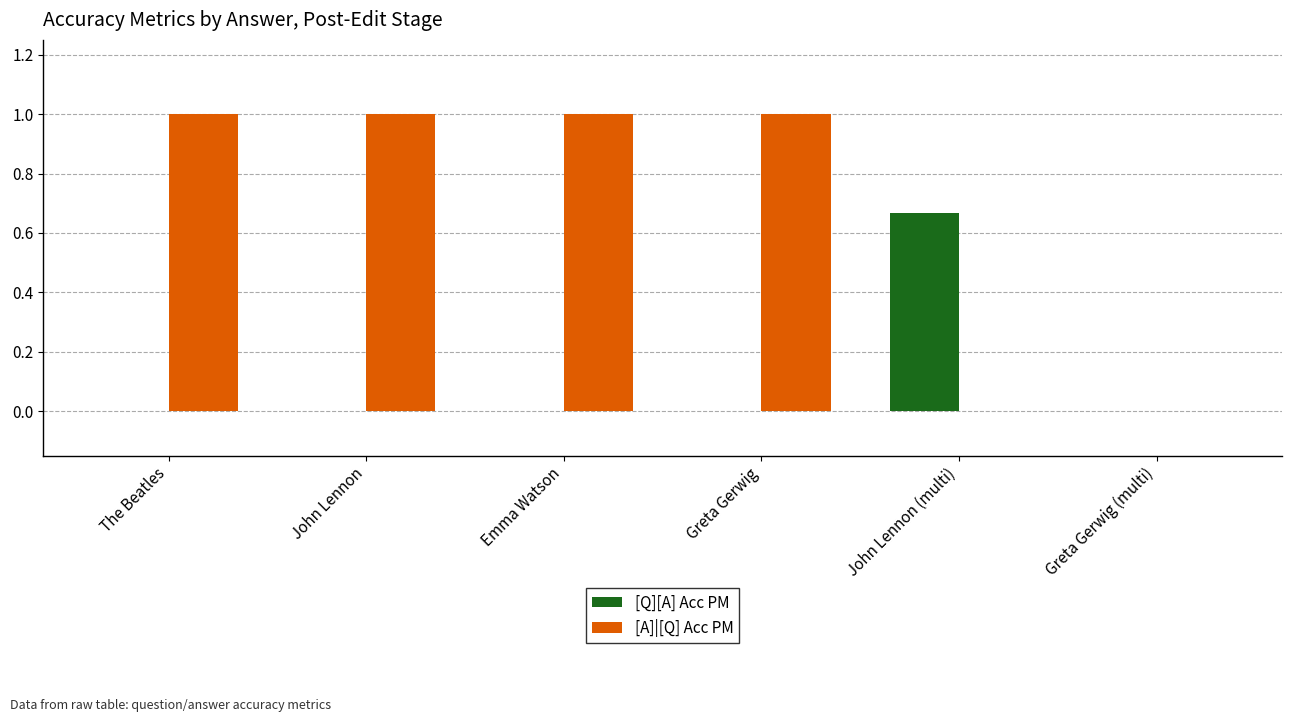

Is it true that [A]|[Q] Acc PM equals 1.0 at The Beatles?

True